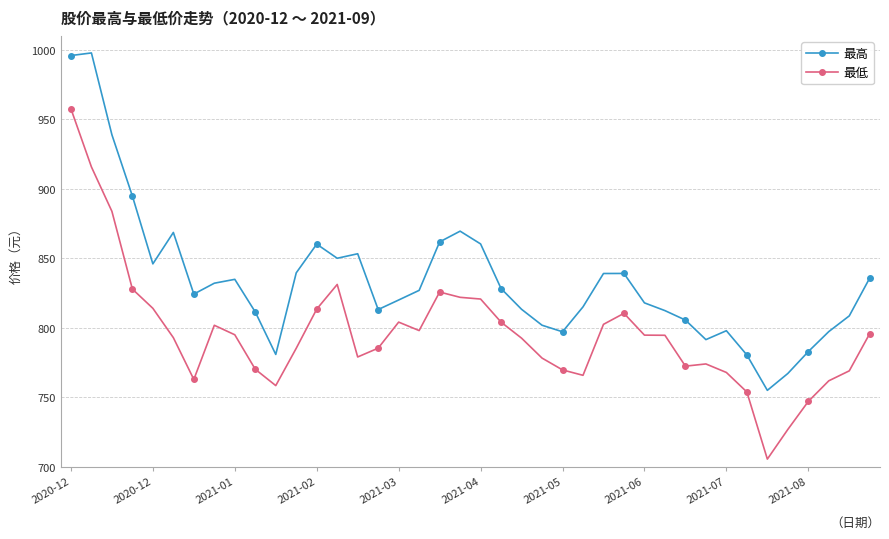

What is the greatest value displayed?

997.7